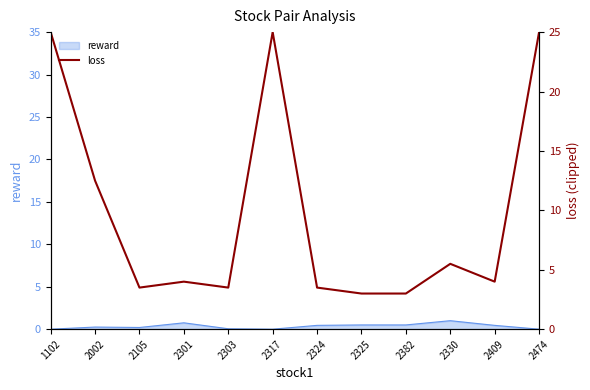

Is this an area chart (filled region under the line)?

No